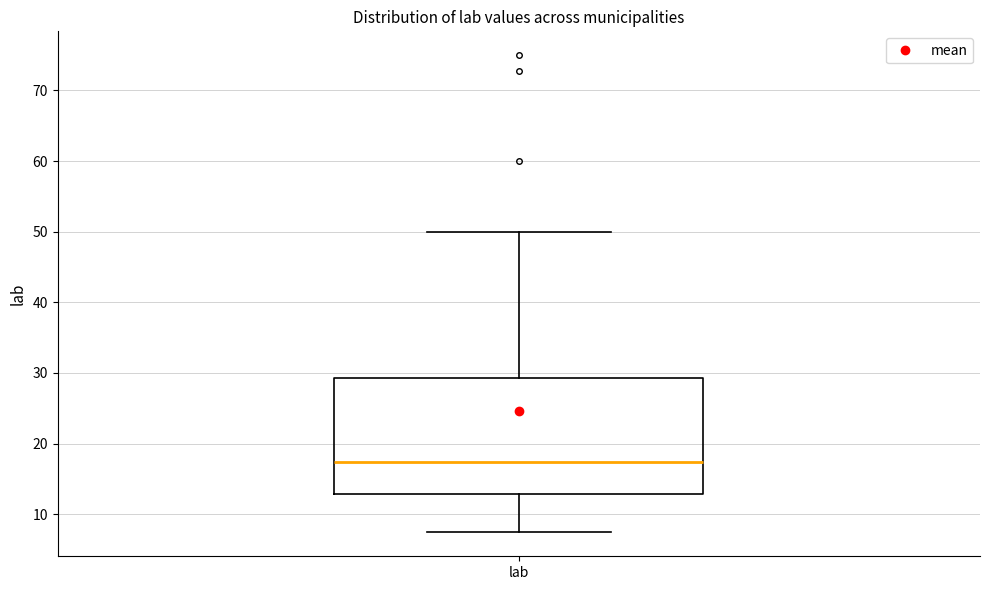

Transcribe this box plot: give where the median line is, the range the box spans, and where the two whiskers end, as read against the y-axis. The values are not printed on the chart, so give them approximately, as read against the axis.

median 17, box 13 to 29, whiskers 7 to 50